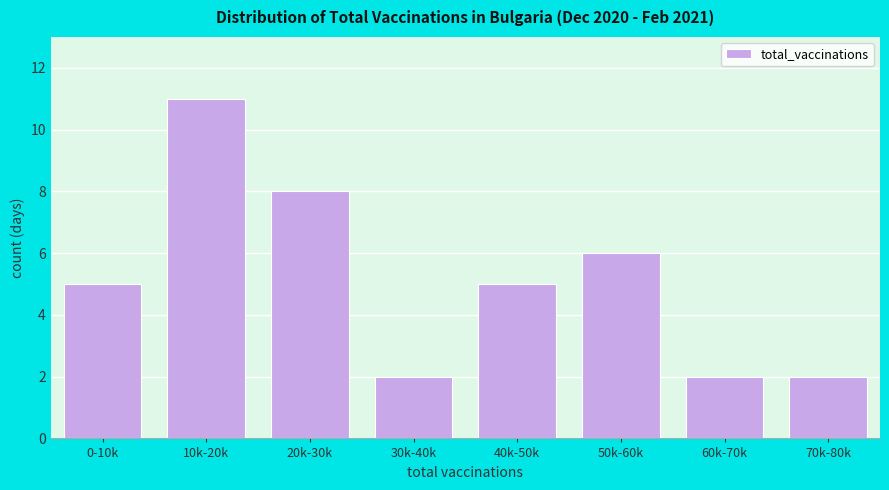

Reading left to right, list all the values displayed in this chart.

0-10k=5	10k-20k=11	20k-30k=8	30k-40k=2	40k-50k=5	50k-60k=6	60k-70k=2	70k-80k=2